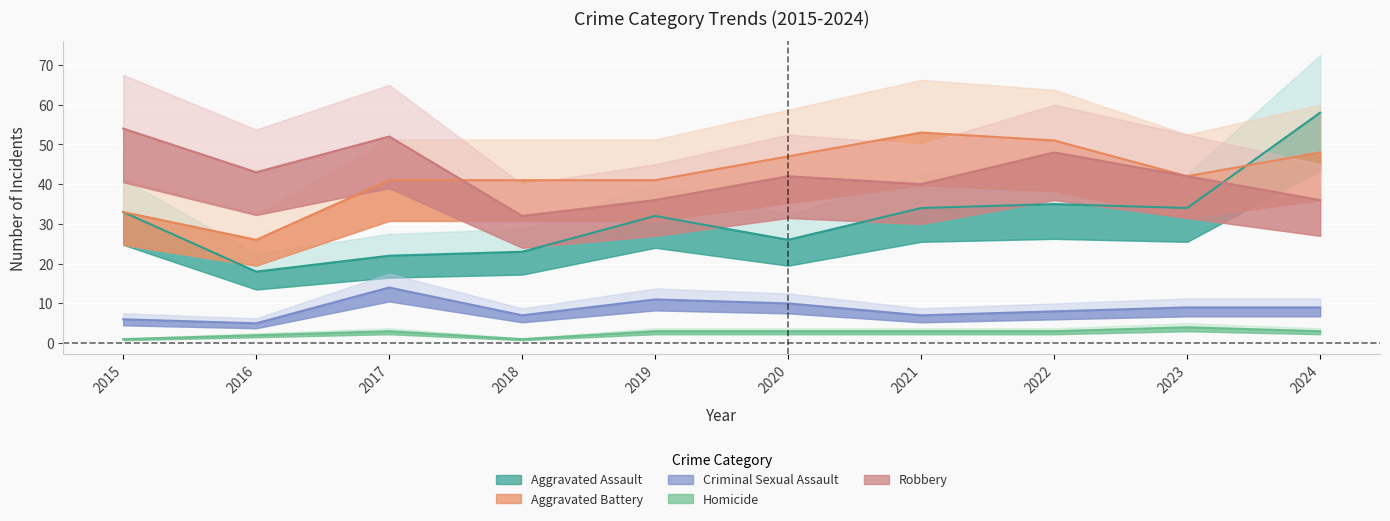

What is the total value across all series at 2016?

94